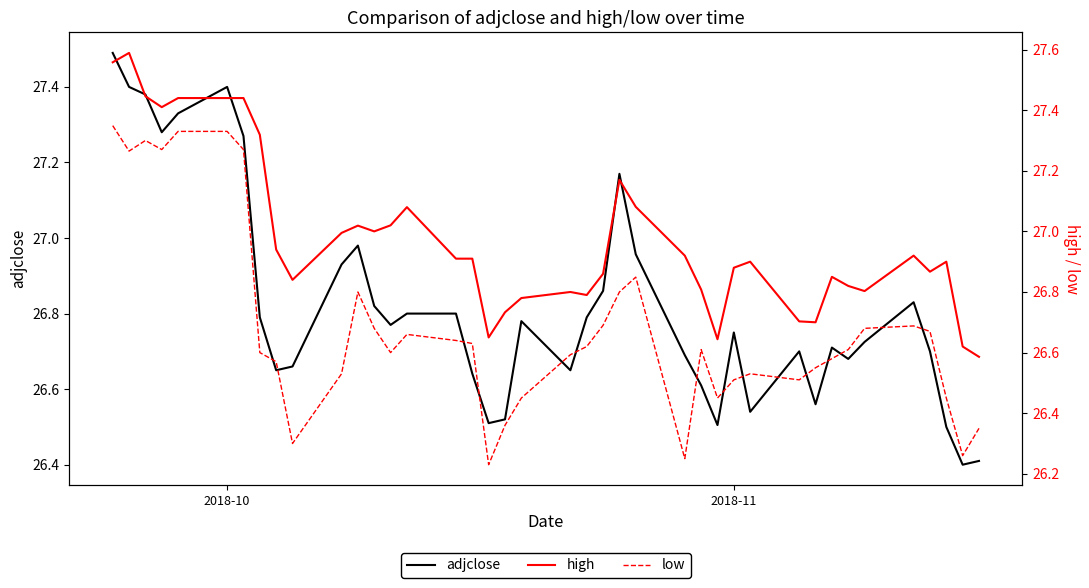

Reading right to left, extract all data points from this chart.

adjclose: 26.4	26.4	26.5	26.7	26.8	26.7	26.7	26.7	26.6	26.7	26.5	26.8	26.5	26.6	26.7	27.0	27.2	26.9	26.8	26.6	26.8	26.5	26.5	26.6	26.8	26.8	26.8	26.8	27.0	26.9	26.7	26.6	26.8	27.3	27.4	27.3	27.3	27.4	27.4	27.5
high: 26.6	26.6	26.9	26.9	26.9	26.8	26.8	26.9	26.7	26.7	26.9	26.9	26.6	26.8	26.9	27.1	27.2	26.9	26.8	26.8	26.8	26.7	26.6	26.9	26.9	27.1	27.0	27.0	27.0	27.0	26.8	26.9	27.3	27.4	27.4	27.4	27.4	27.4	27.6	27.6
low: 26.4	26.3	26.5	26.7	26.7	26.7	26.6	26.6	26.5	26.5	26.5	26.5	26.5	26.6	26.2	26.8	26.8	26.7	26.6	26.6	26.5	26.4	26.2	26.6	26.6	26.7	26.6	26.7	26.8	26.5	26.3	26.6	26.6	27.3	27.3	27.3	27.3	27.3	27.3	27.3